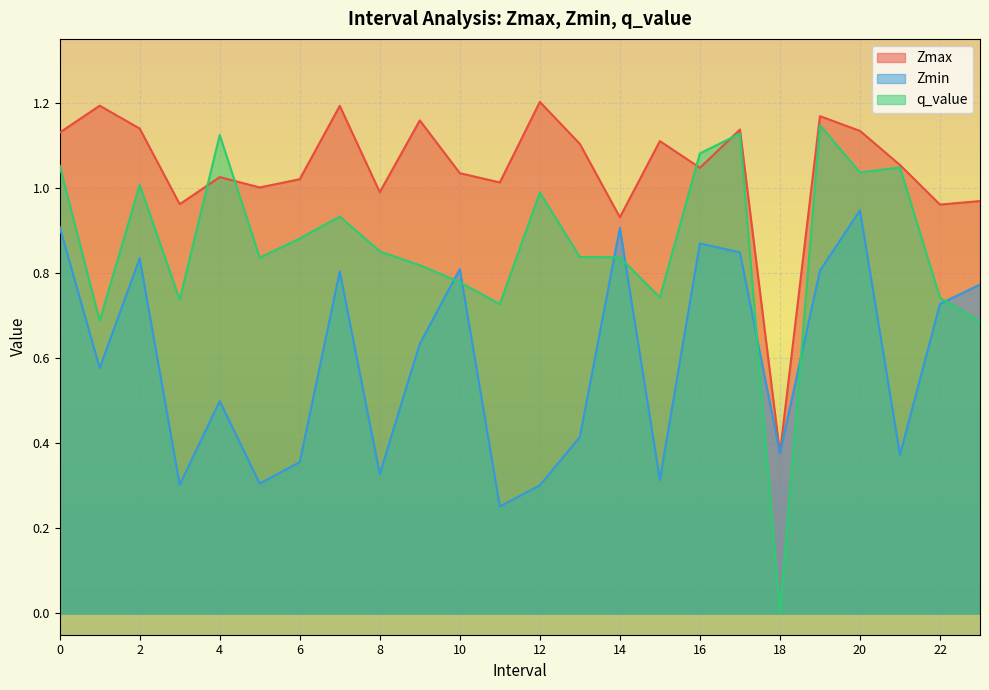

True or false: Zmin has a value of 0.6 at 21.0.

False